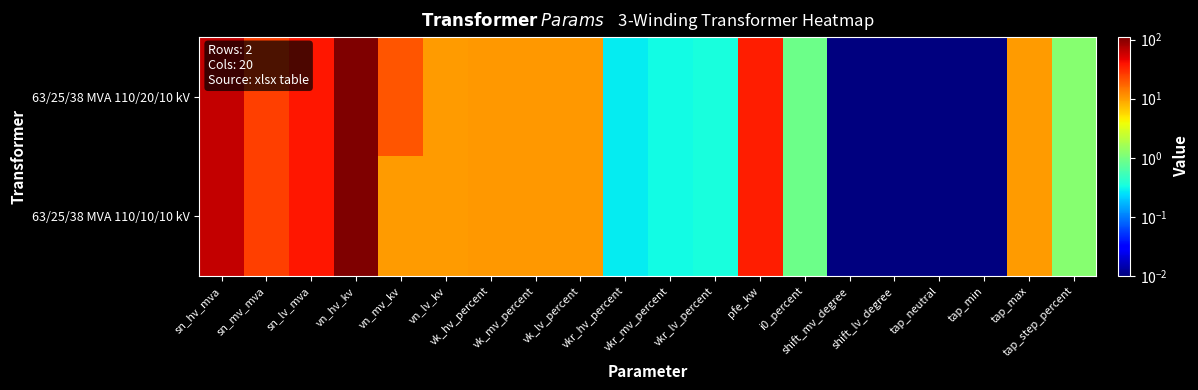

List the series in order of their overall mean, lowest first.

63/25/38 MVA 110/10/10 kV, 63/25/38 MVA 110/20/10 kV